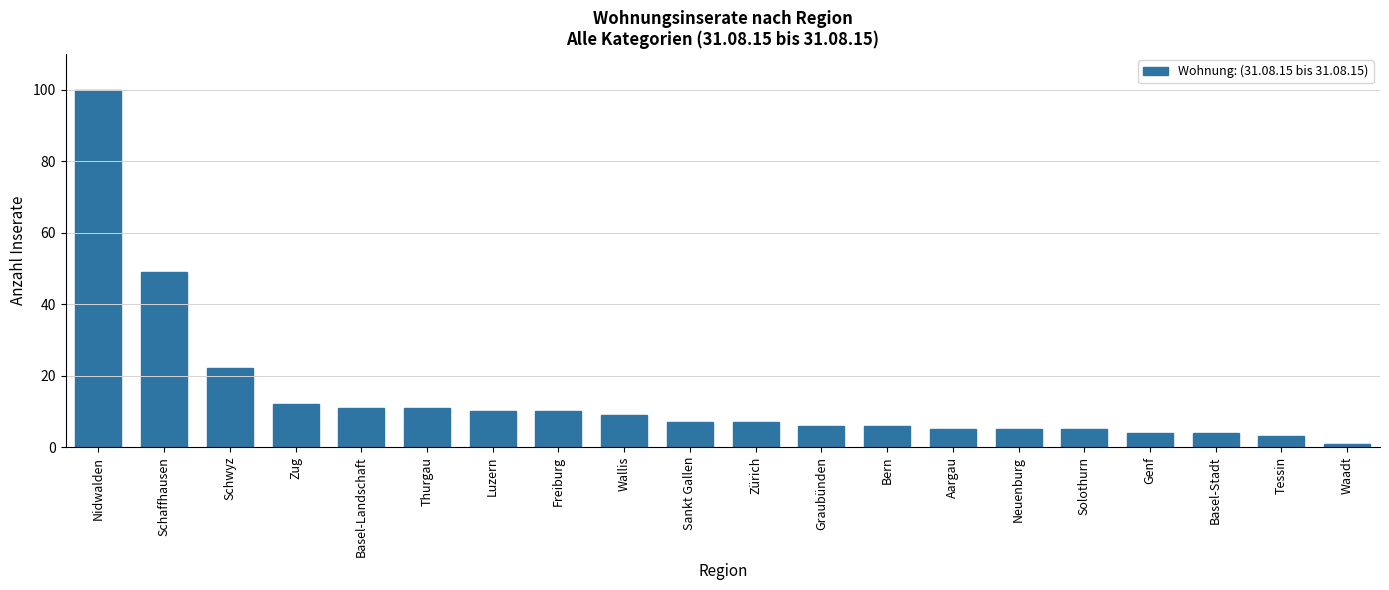

Reading right to left, list all the values displayed in this chart.

Waadt=1	Tessin=3	Basel-Stadt=4	Genf=4	Solothurn=5	Neuenburg=5	Aargau=5	Bern=6	Graubünden=6	Zürich=7	Sankt Gallen=7	Wallis=9	Freiburg=10	Luzern=10	Thurgau=11	Basel-Landschaft=11	Zug=12	Schwyz=22	Schaffhausen=49	Nidwalden=100